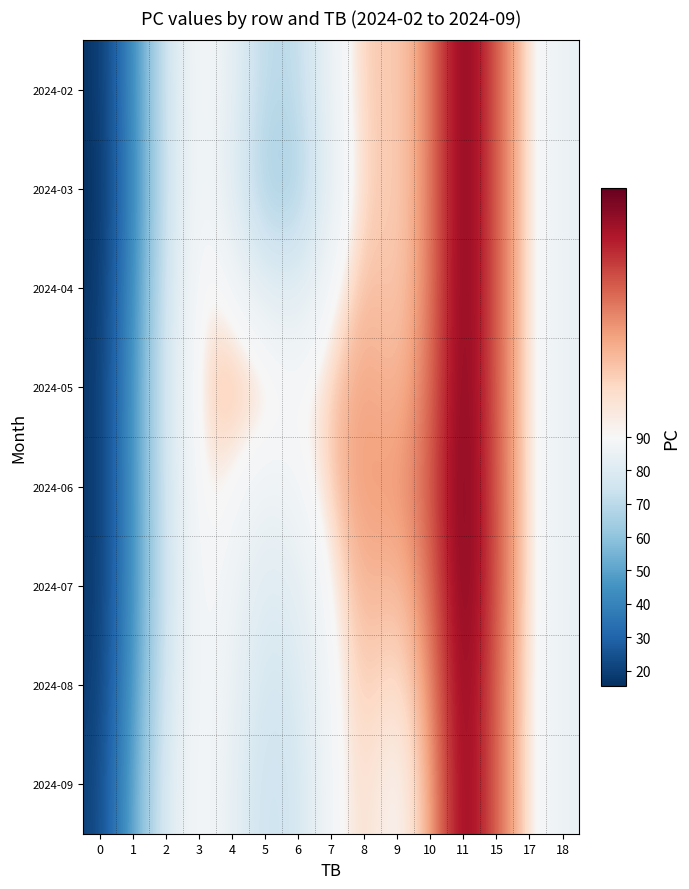

At 17, list the series in order from largest to smallest.

2024-07, 2024-06, 2024-05, 2024-04, 2024-02, 2024-03, 2024-09, 2024-08